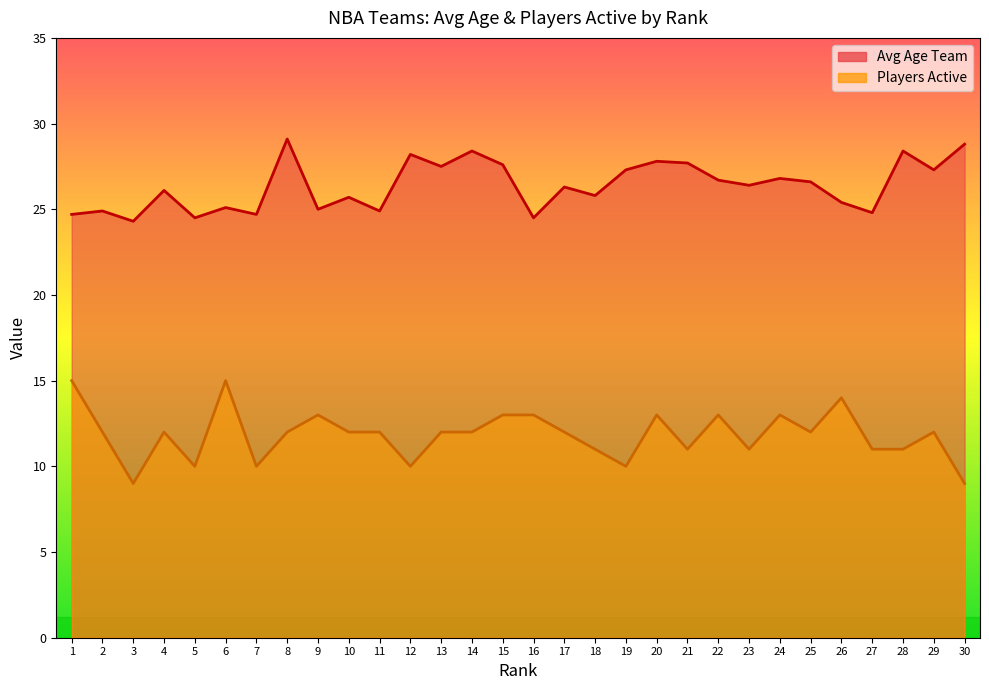

The Avg Age Team series shows 25.4 at 26. True or false?

True